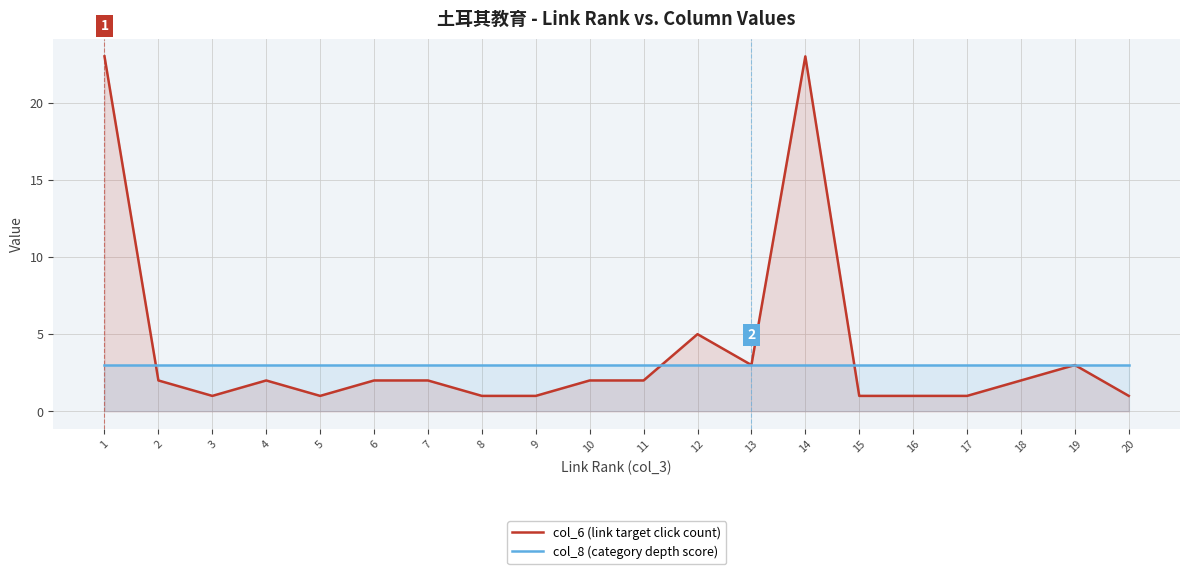

How many interior local peaks does the col_6 (link target click count) series have?

4